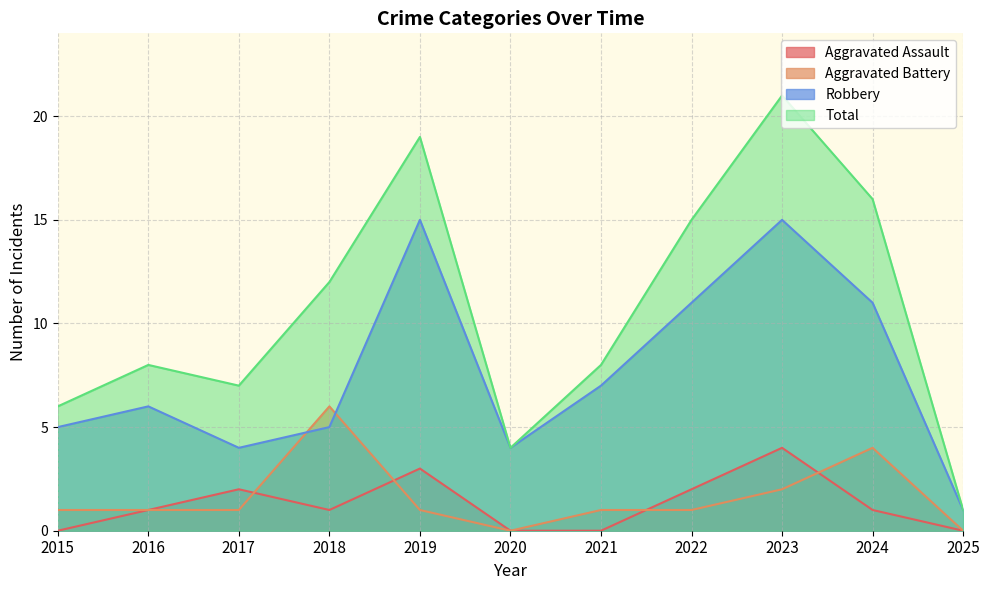

What is the sum of all Robbery values?

84